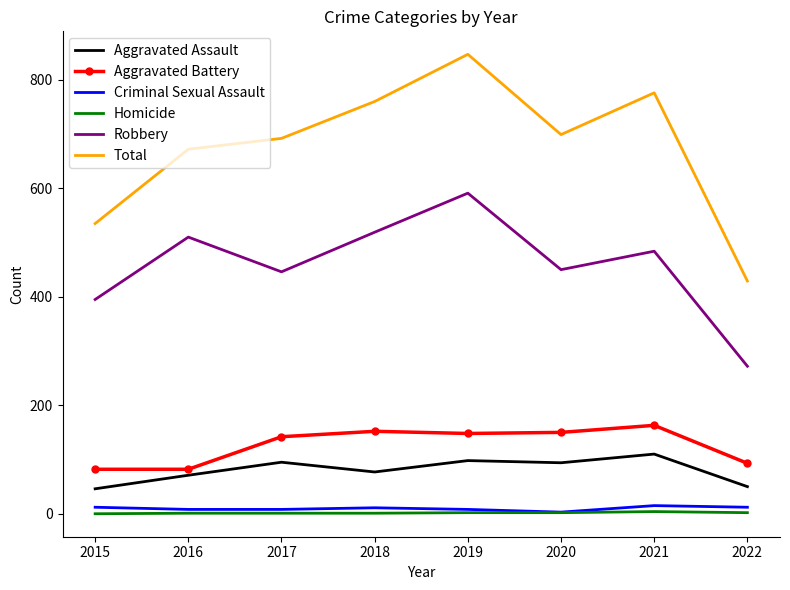

How many interior local valleys does the Total series have?

1